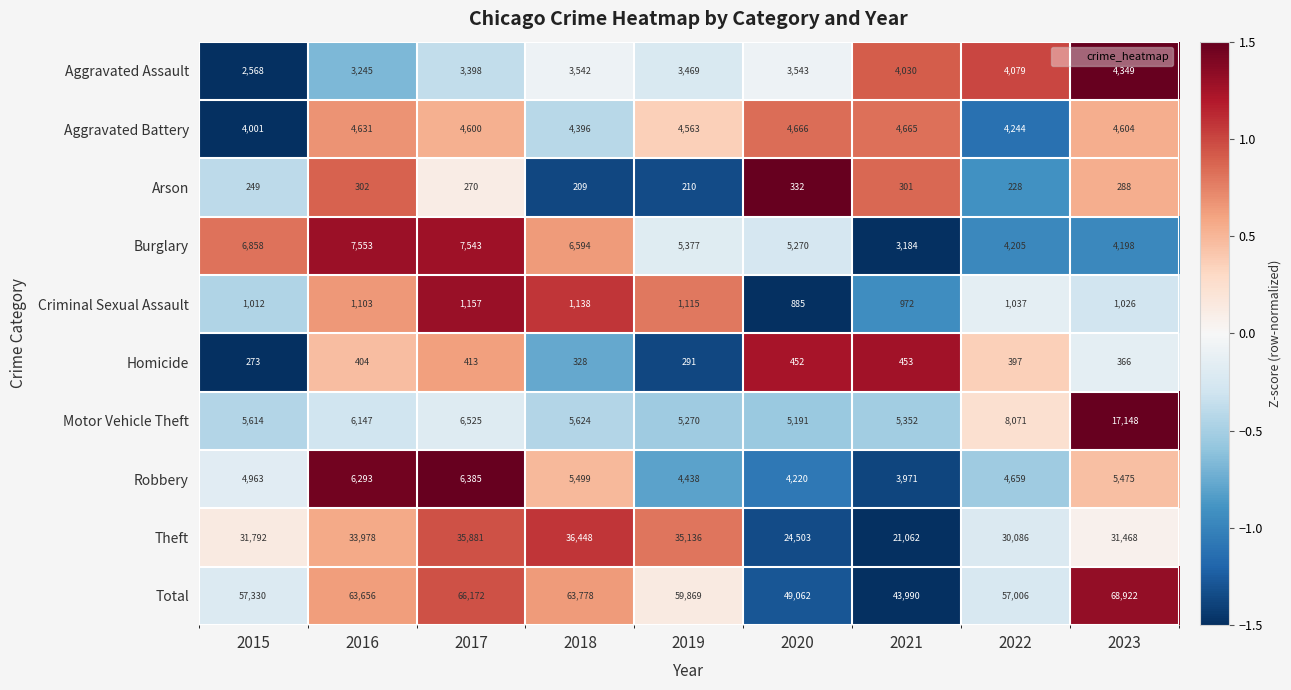

Where is Homicide nearest to the value 363?

2023